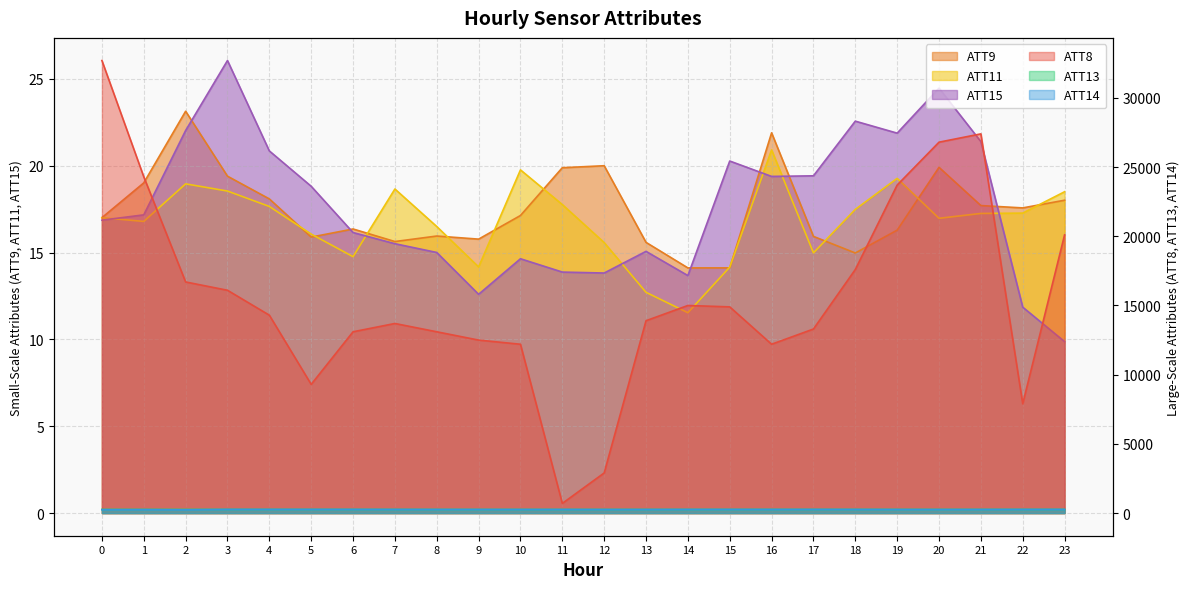

What is the value of the ATT13 point at the 13th from the left?

262.1